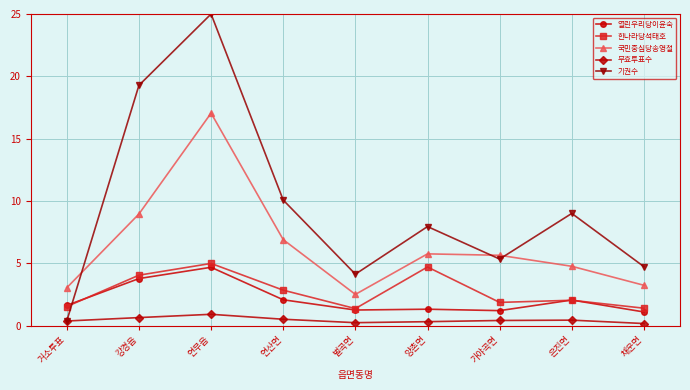

How many data points does each series have?

9